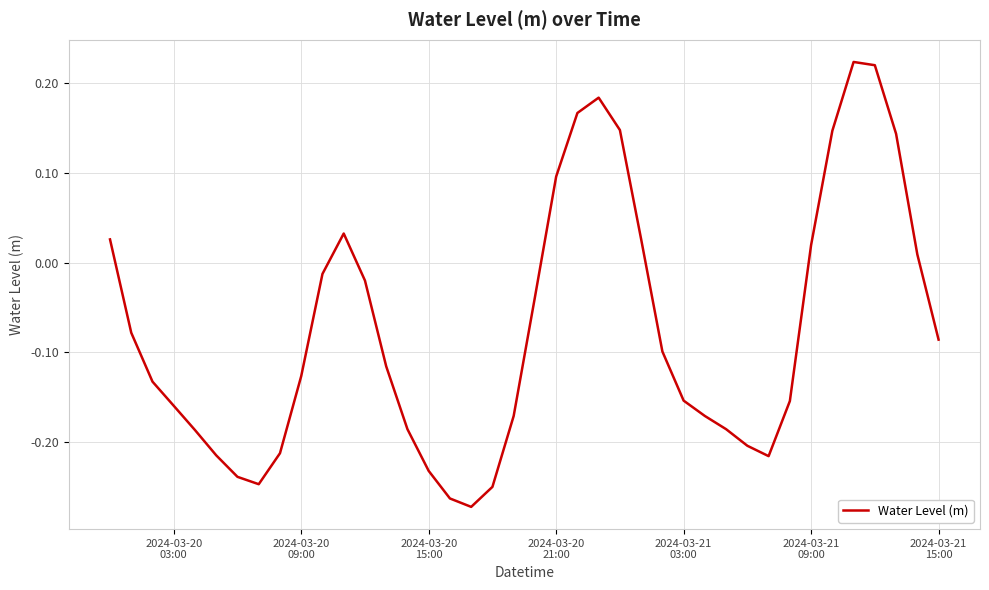

How many lines are shown in the chart?

1